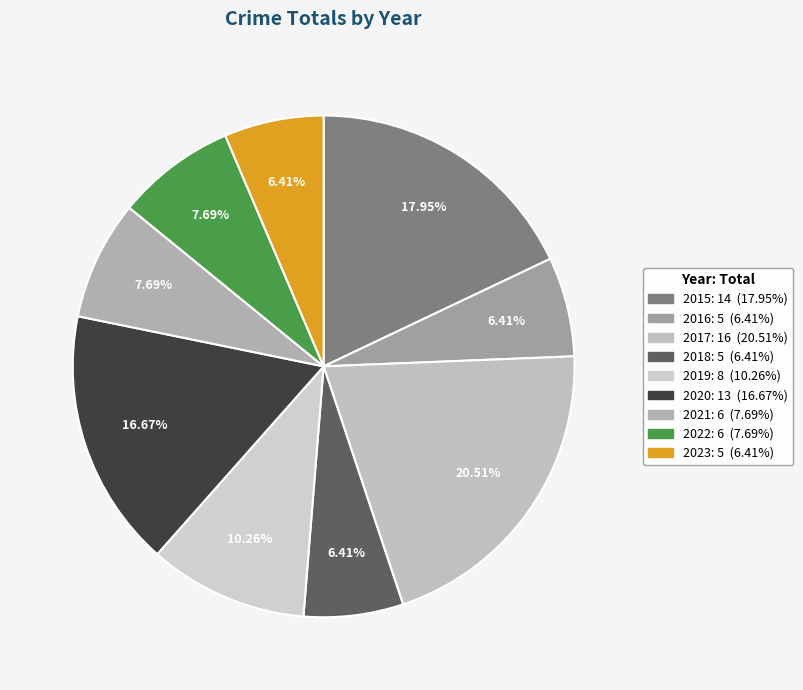

To the nearest percent, what is the average slice percentage?

11%